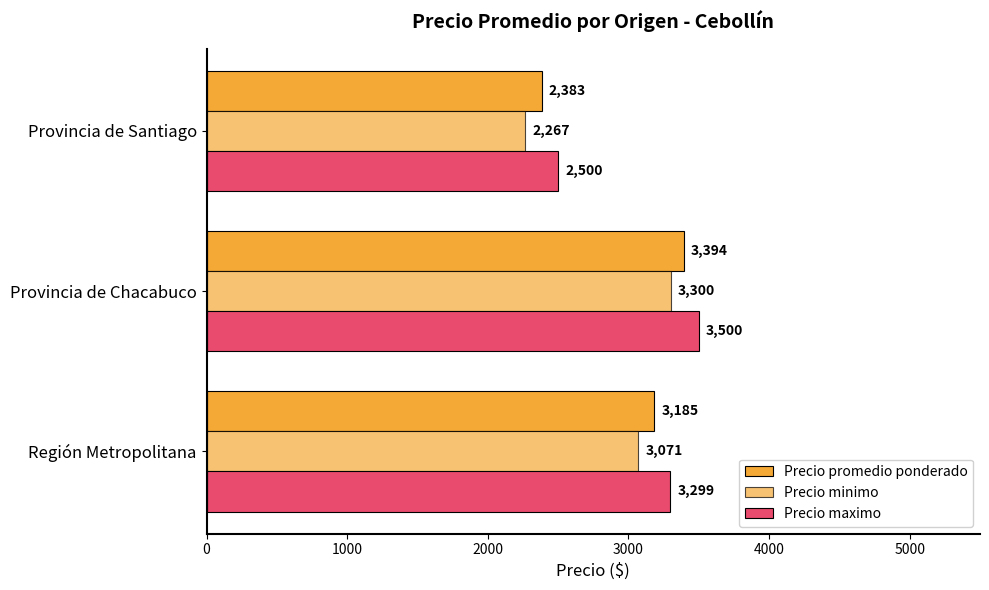

How many series are shown in this chart?

3